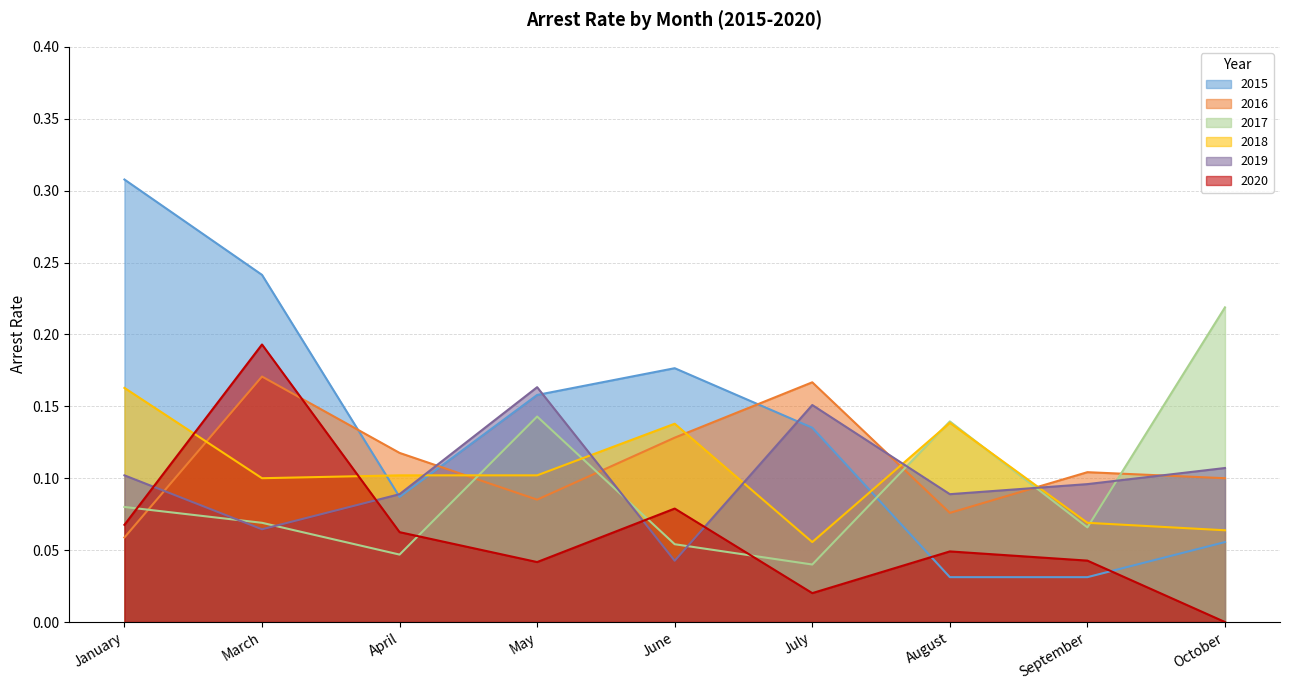

How many distinct data groups are displayed?

6